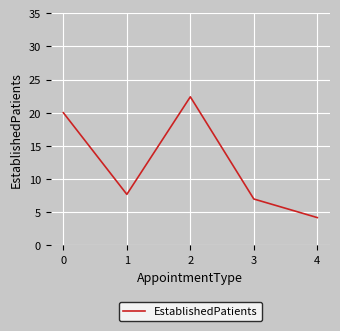

What is the difference between the second highest and second lowest values?

13.0